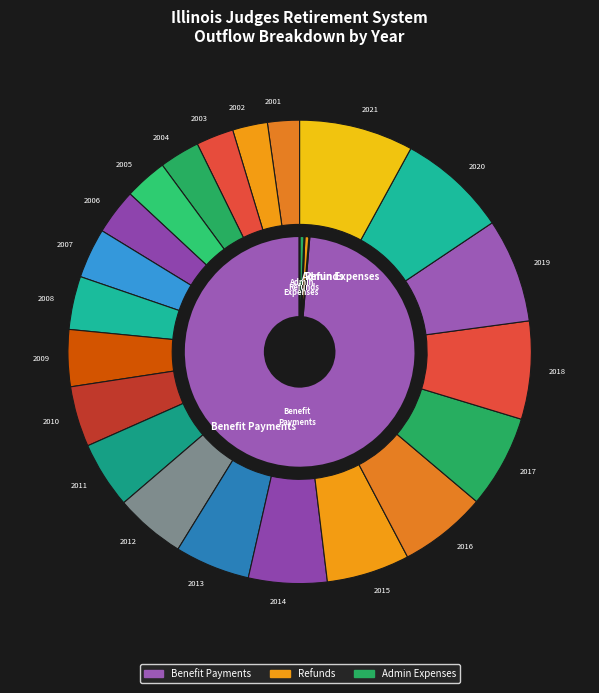

What is the spread (max minus min) of values at 2005?

64078734